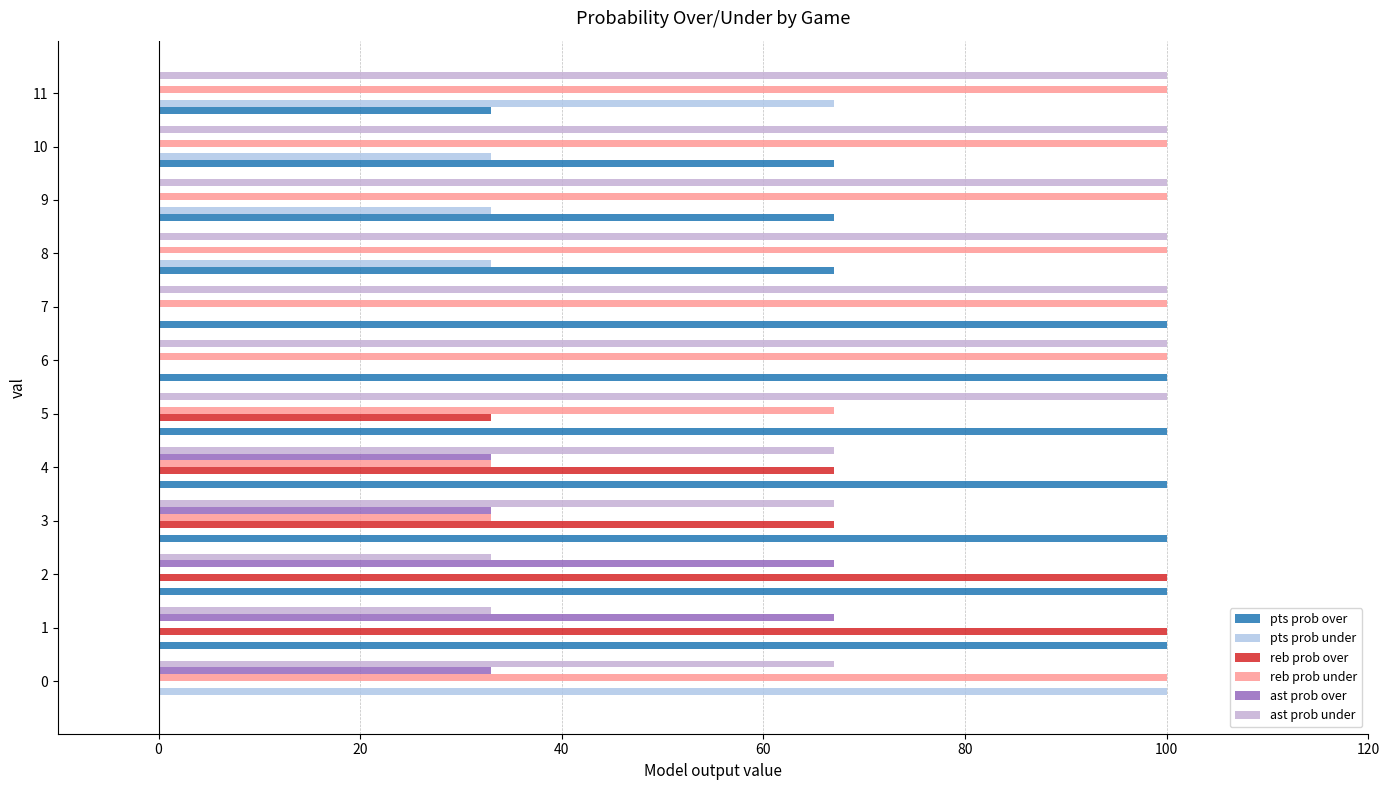

How many positive values does the pts prob over series have?

11